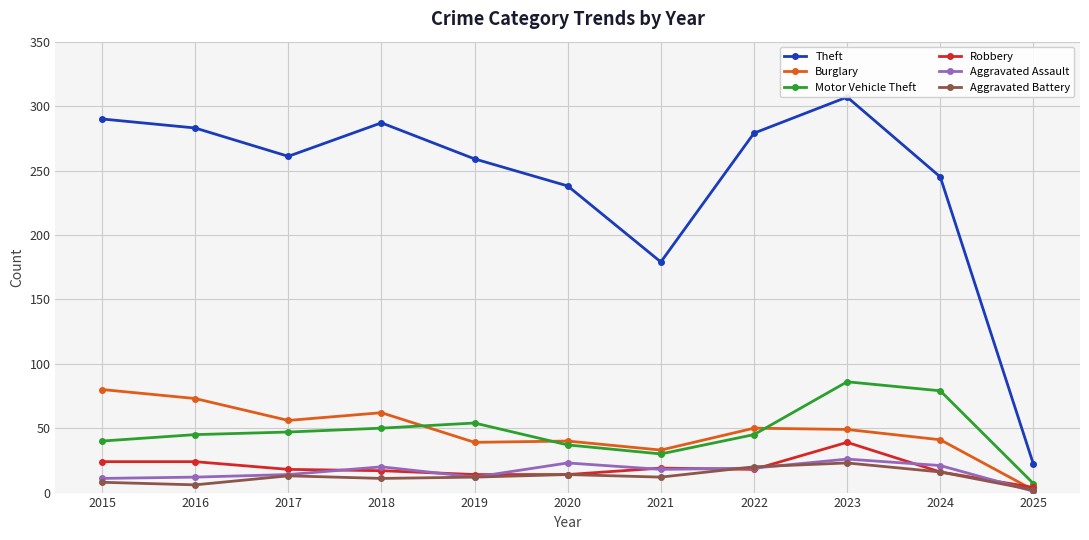

Read the Theft value at 2016, to the nearest 50.

300